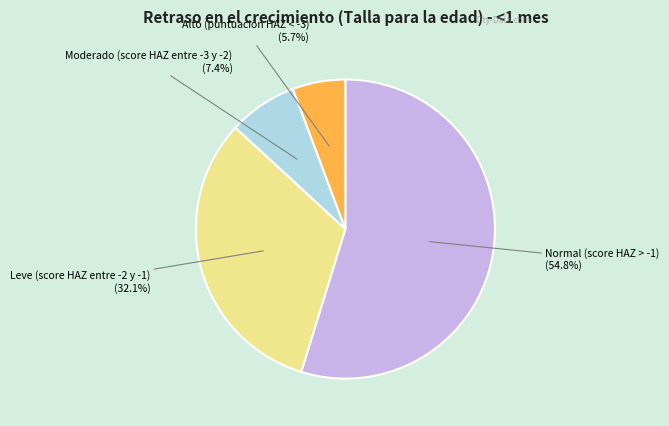

Is it true that Normal (score HAZ > -1) is 70% of the pie?

False